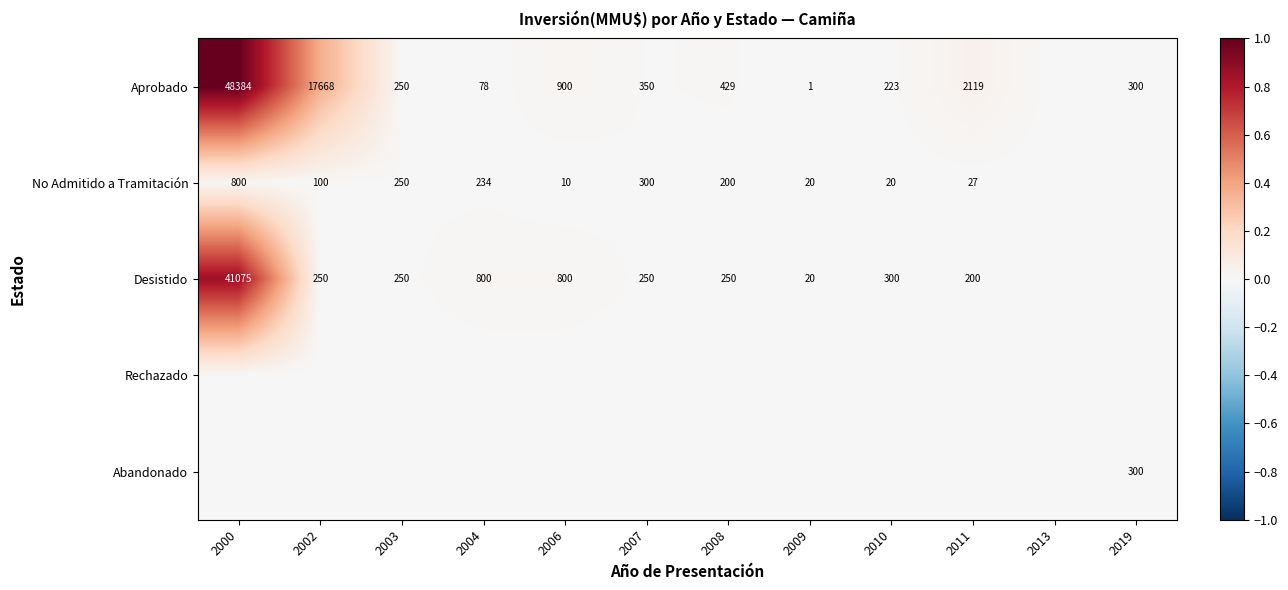

Is it true that No Admitido a Tramitación equals 200 at 2008?

True